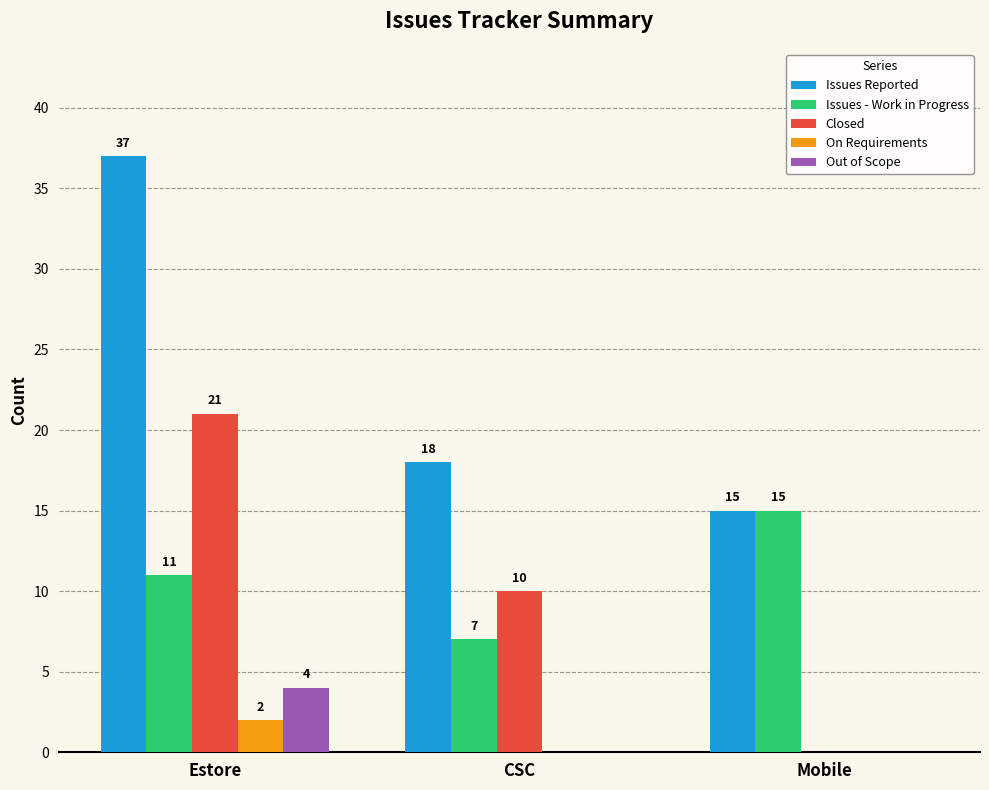

Reading left to right, list all the values displayed in this chart.

Issues Reported: Estore=37	CSC=18	Mobile=15
Issues - Work in Progress: Estore=11	CSC=7	Mobile=15
Closed: Estore=21	CSC=10	Mobile=0
On Requirements: Estore=2	CSC=0	Mobile=0
Out of Scope: Estore=4	CSC=0	Mobile=0